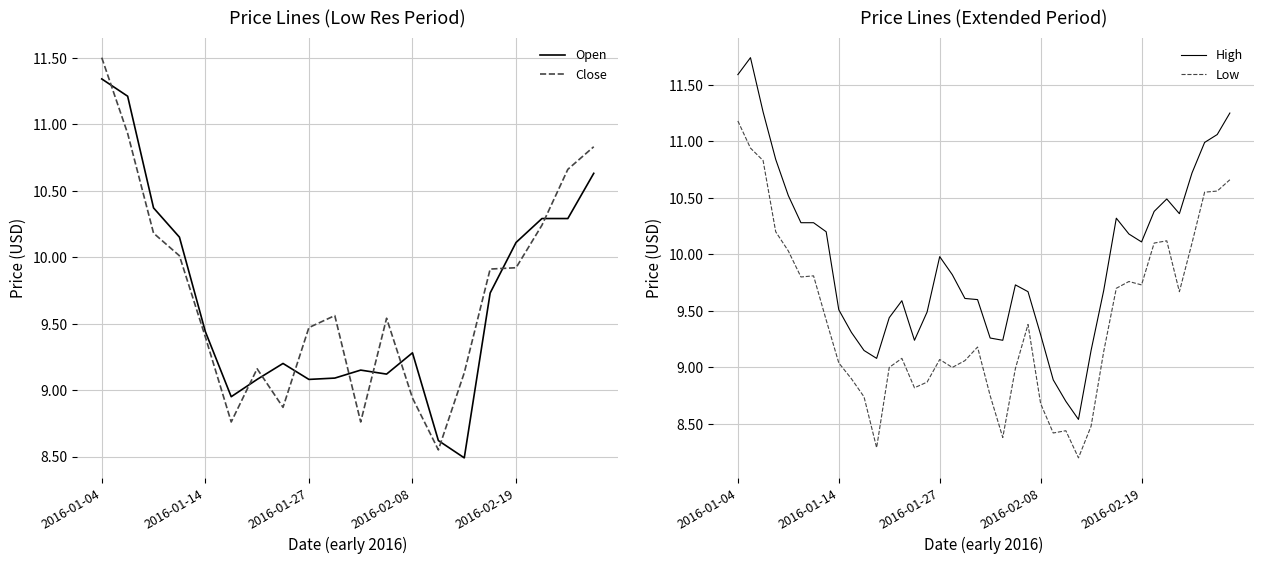

What position from the left is 2016-01-13?

8